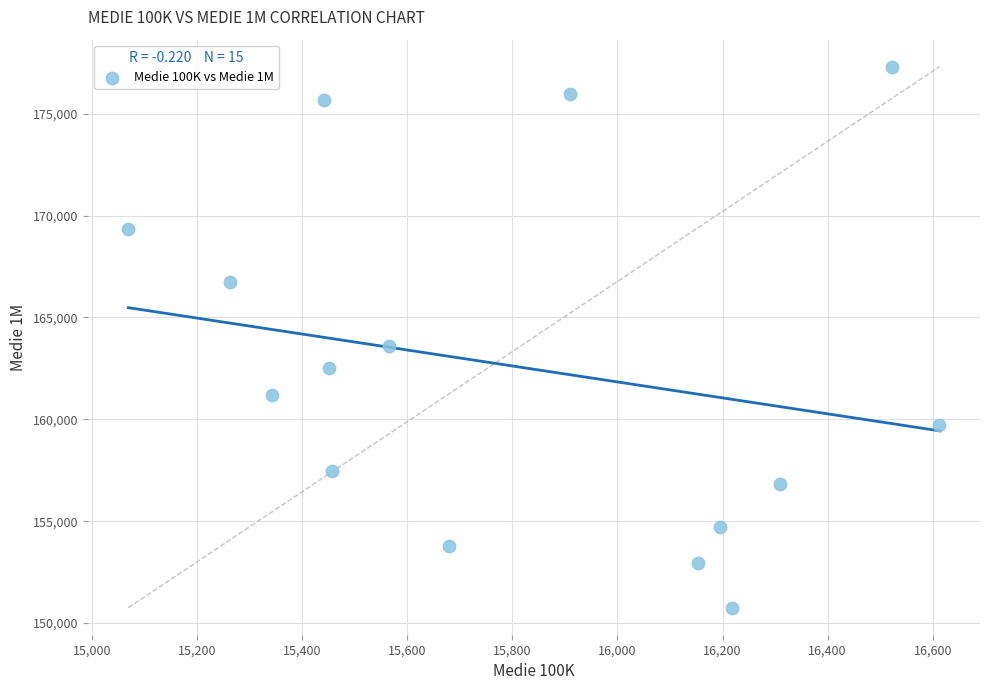

What Y value in the scatter plot is closest to 164031?

163593.8